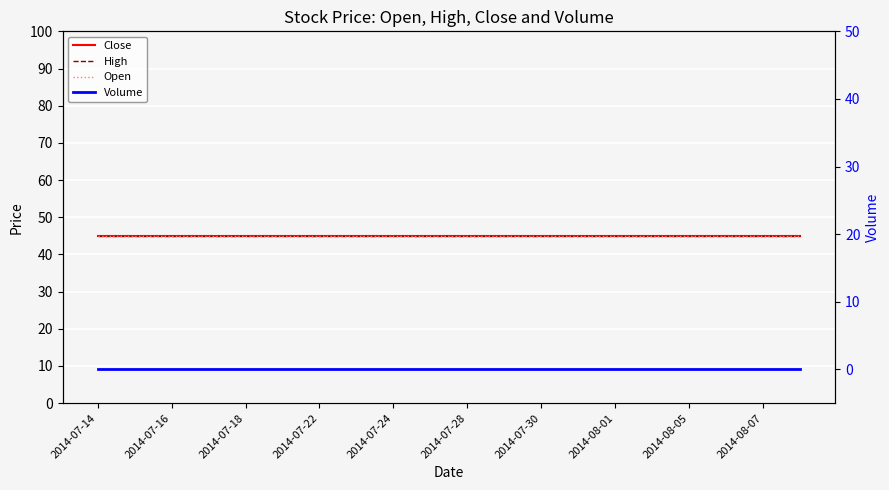

What is the greatest value displayed?

45